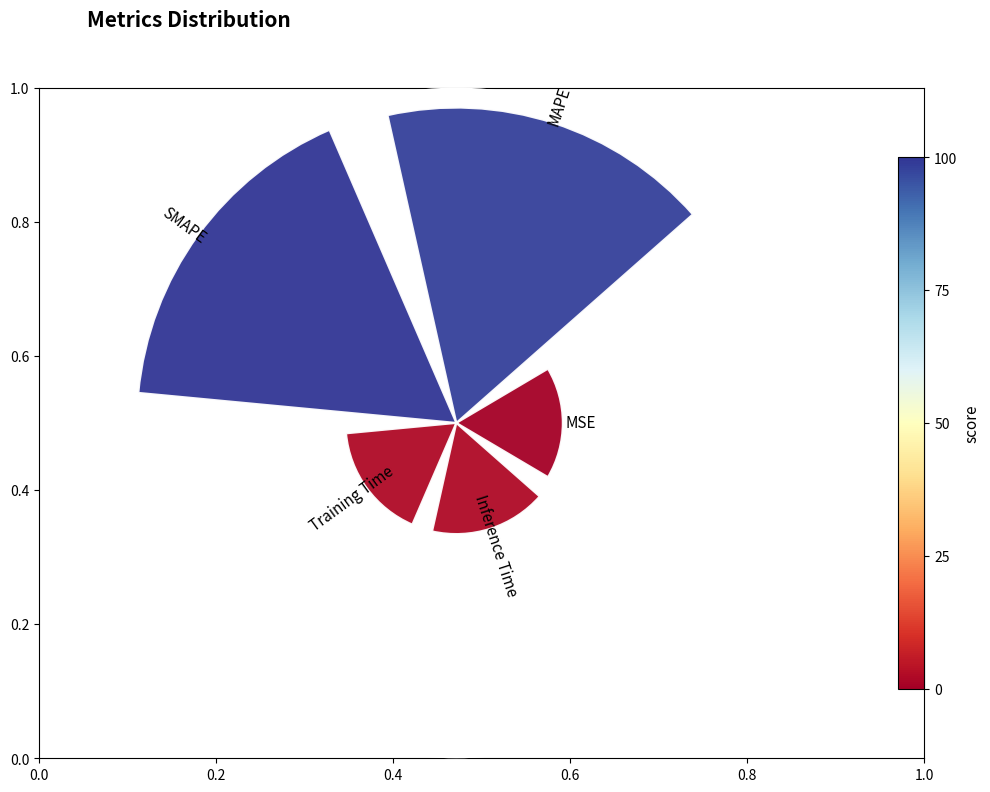

What is the change in value from SMAPE to Inference Time?

-0.6